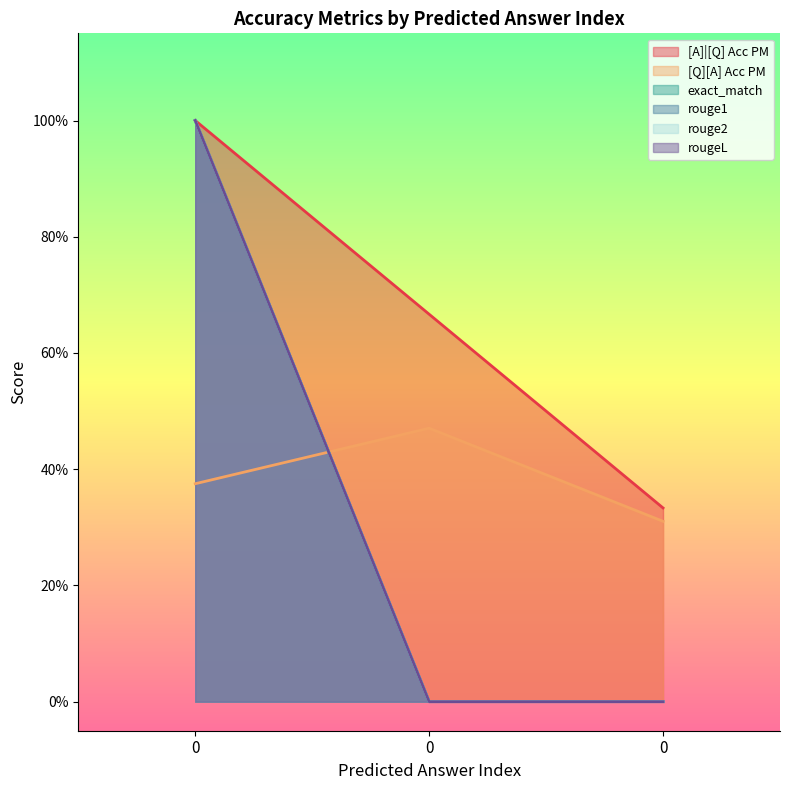

Is the value of [Q][A] Acc PM at 0 greater than the value of rouge2 at 0?

No